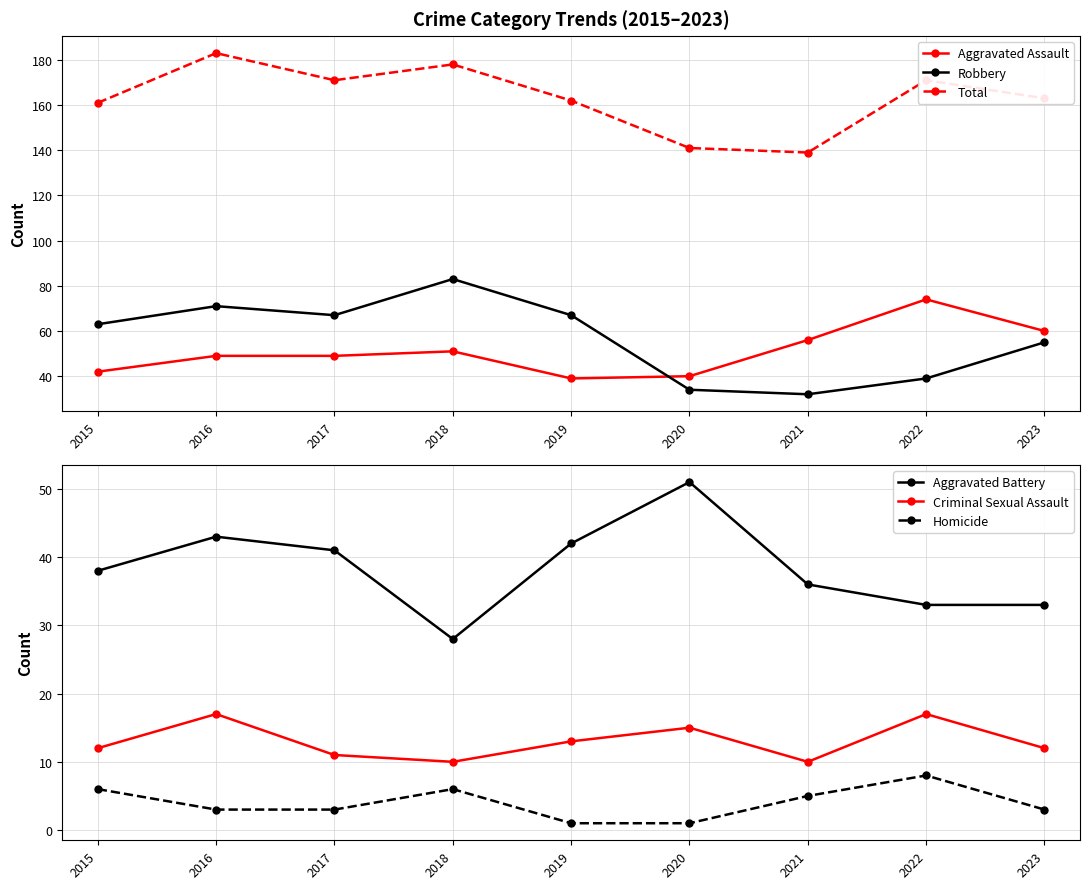

How many data points in Aggravated Battery are less than 38?

4